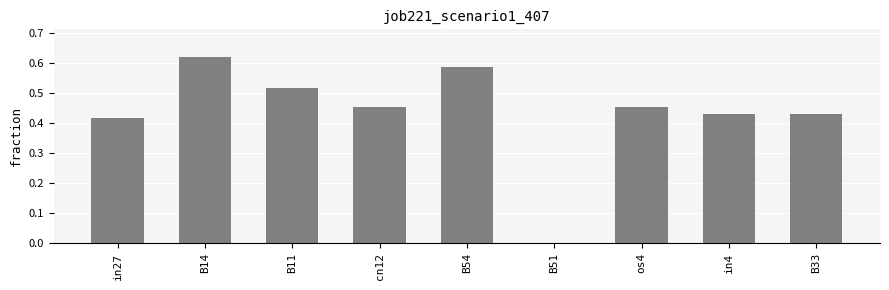

Between B51 and B11, which is larger?

B11